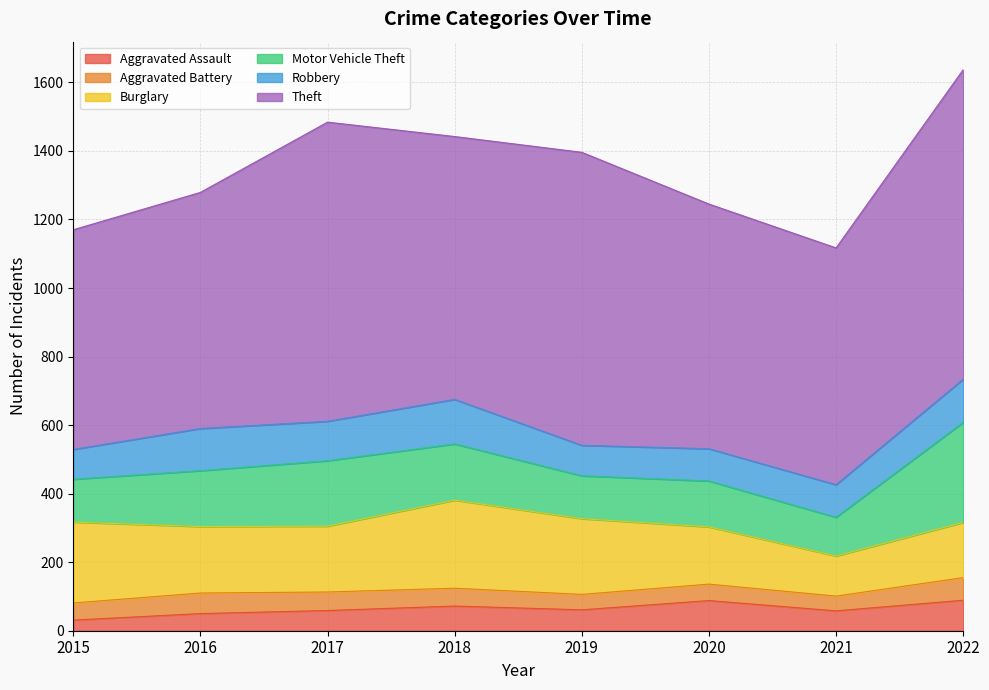

Reading left to right, what are all the values shown in this chart?

Aggravated Assault: 2015=31	2016=50	2017=59	2018=72	2019=61	2020=88	2021=58	2022=89
Aggravated Battery: 2015=50	2016=60	2017=54	2018=52	2019=45	2020=48	2021=43	2022=66
Burglary: 2015=236	2016=194	2017=192	2018=257	2019=221	2020=167	2021=117	2022=161
Motor Vehicle Theft: 2015=125	2016=163	2017=191	2018=164	2019=125	2020=134	2021=113	2022=292
Robbery: 2015=87	2016=123	2017=115	2018=130	2019=89	2020=94	2021=95	2022=126
Theft: 2015=641	2016=689	2017=873	2018=767	2019=855	2020=714	2021=691	2022=903